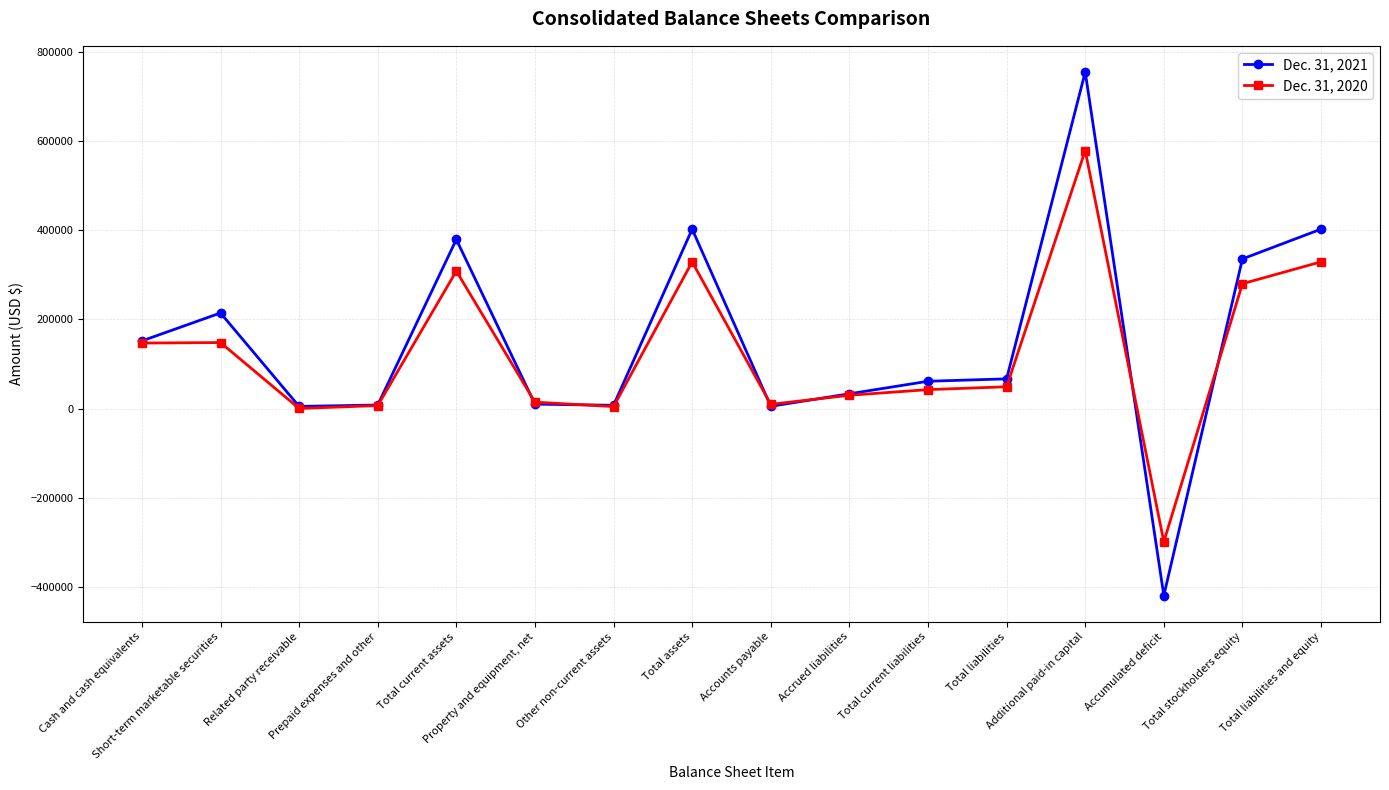

True or false: Dec. 31, 2021 has a value of 452922 at Total stockholders equity.

False